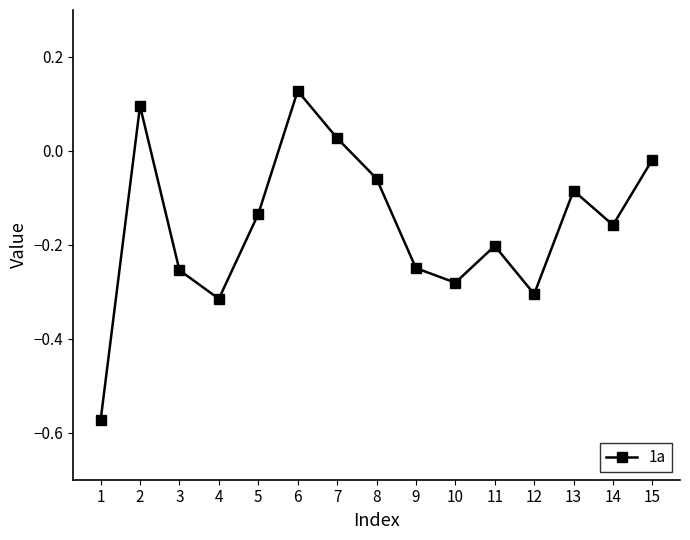

Is this an area chart (filled region under the line)?

No